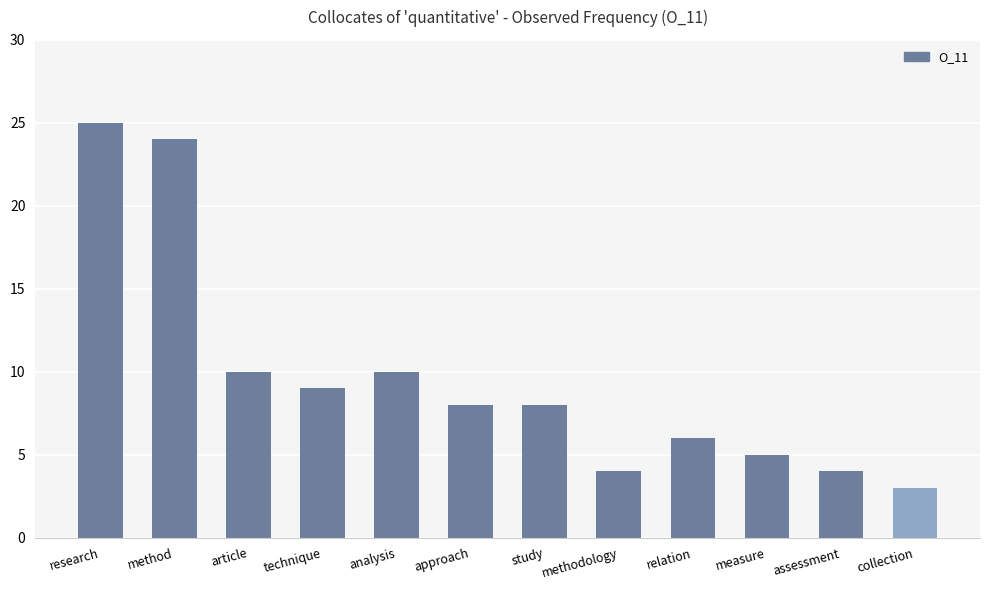

Are the bars horizontal?

No